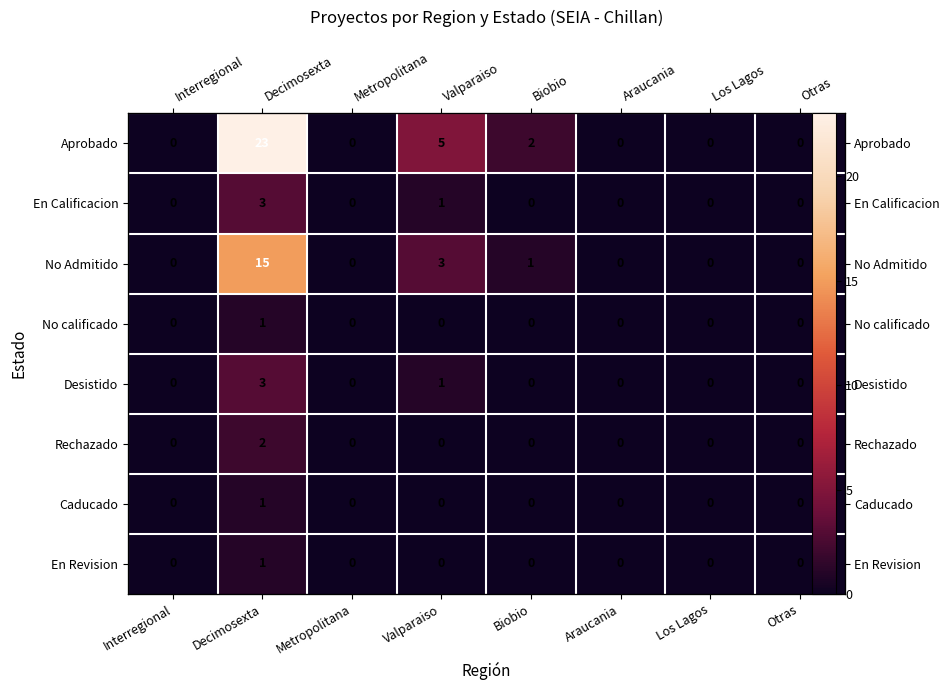

Which category has the lowest value in the Desistido series?

Interregional